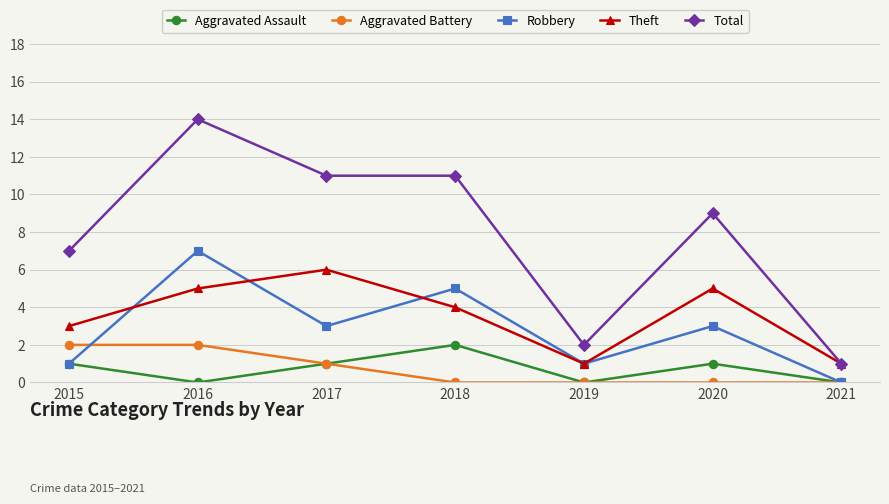

Is it true that Aggravated Battery equals 2 at 2017?

False